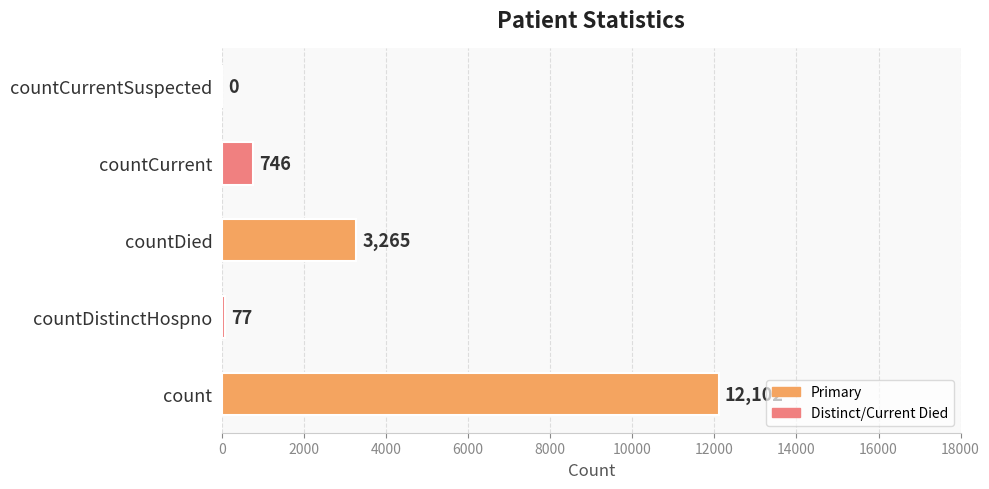

What is the maximum value shown in the chart?

12102